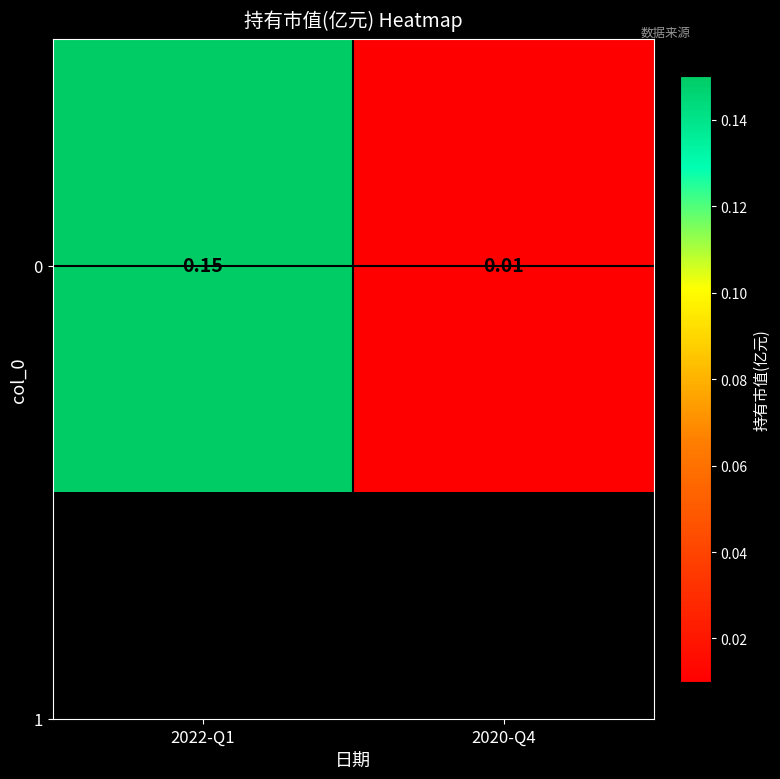

Is it true that the value at 2022-Q1 is 0.1?

False